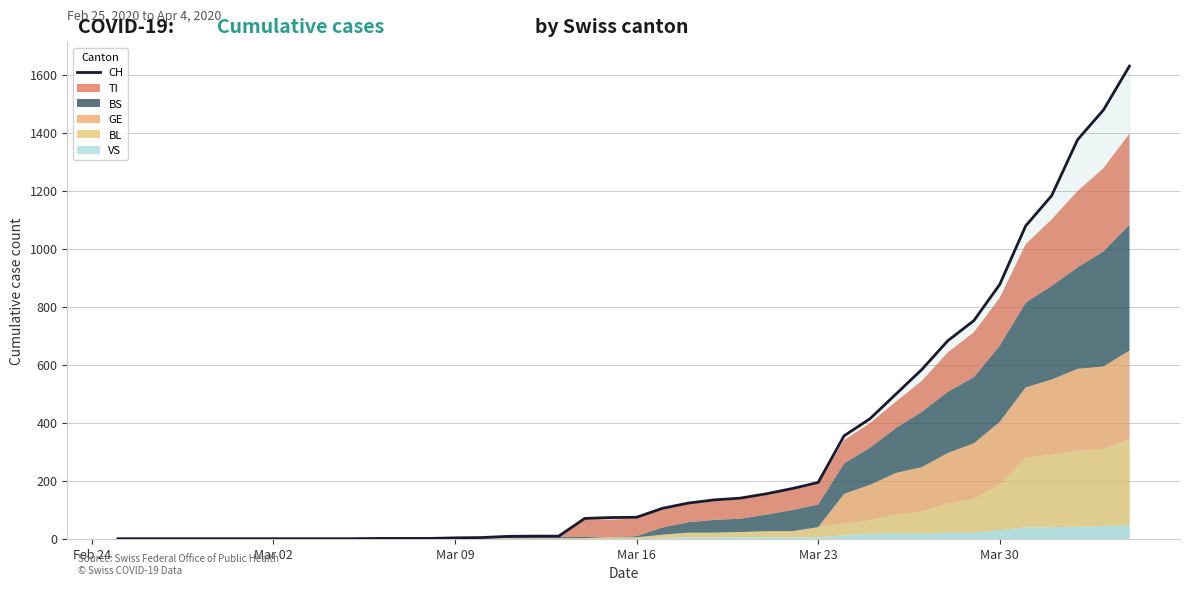

How many positive values are there?

30